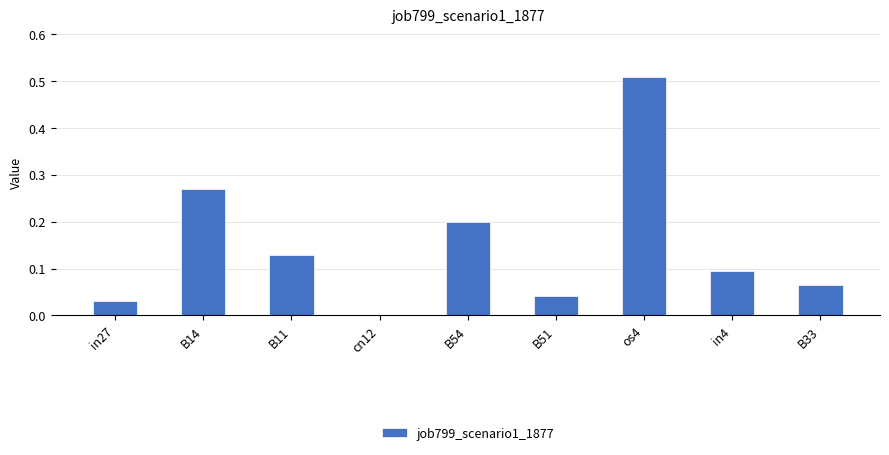

True or false: the data shows 0.0 at in4.

False